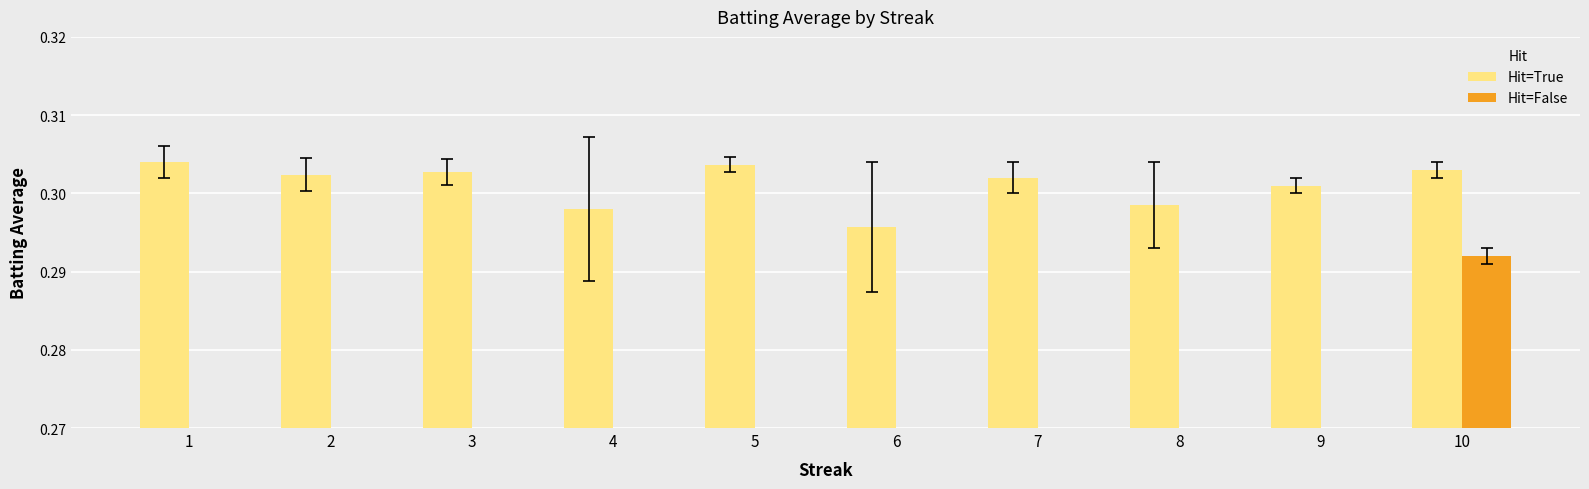

How many Hit=True values are between 0 and 1?

10